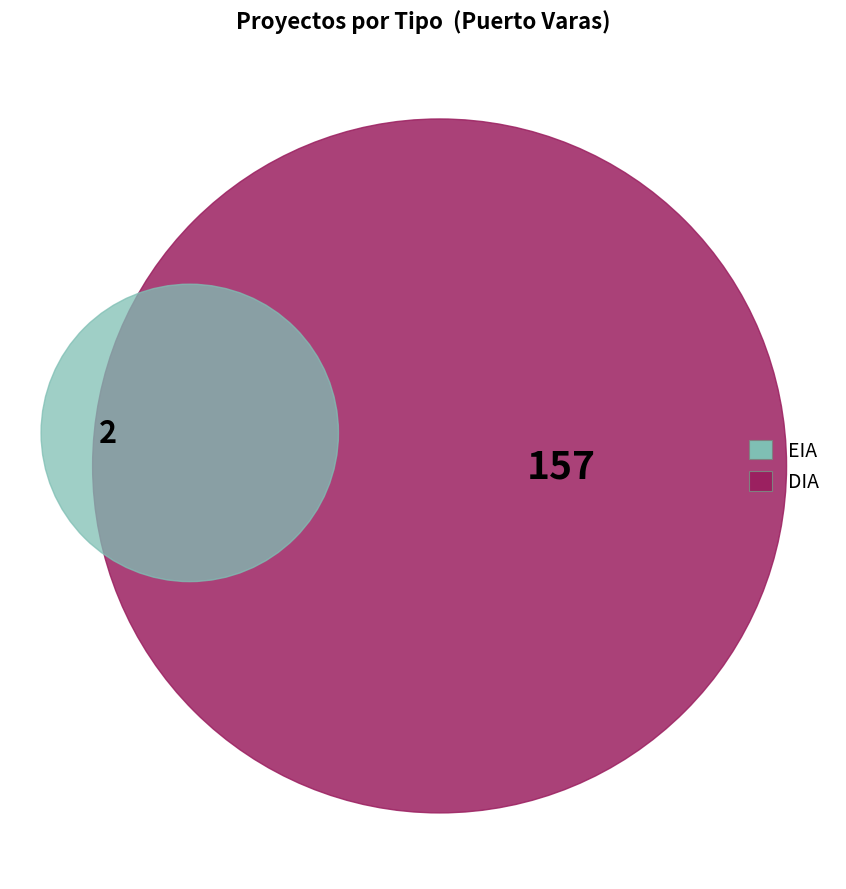

Which slice is the smallest?

EIA